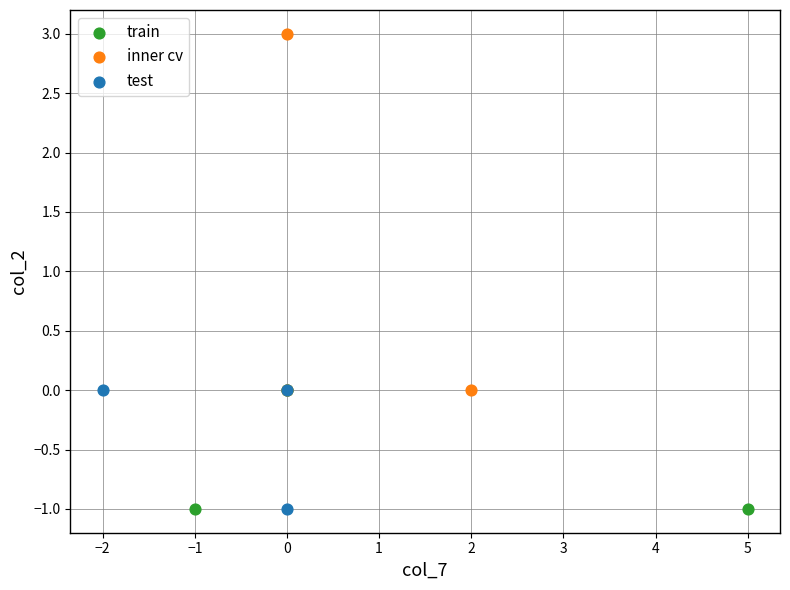

Which series has the widest spread of Y values?

inner cv